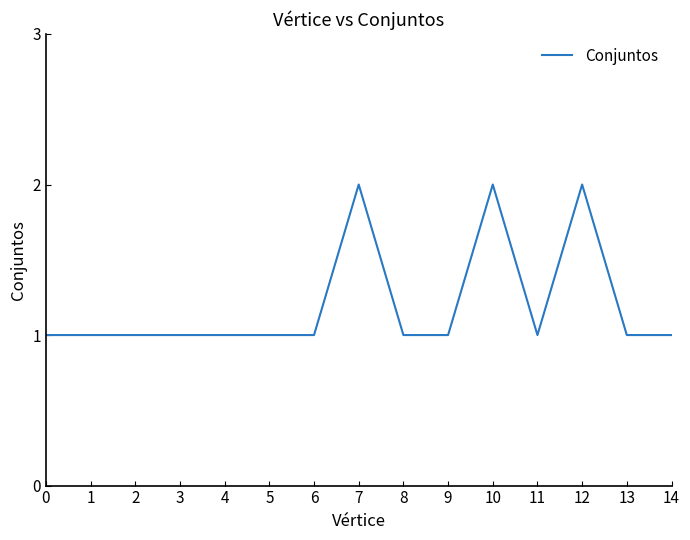

The value at 1 is 1. True or false?

True